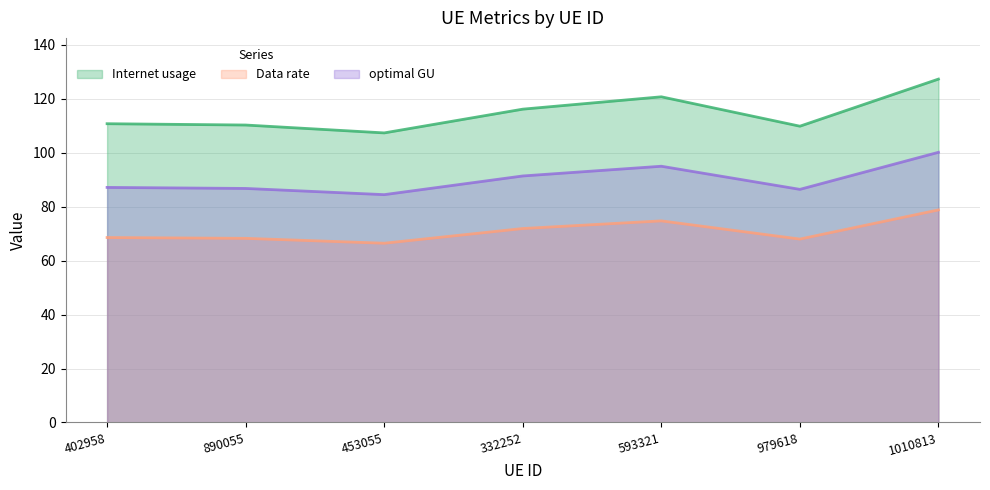

At which category does Internet usage reach its first local peak?

593321